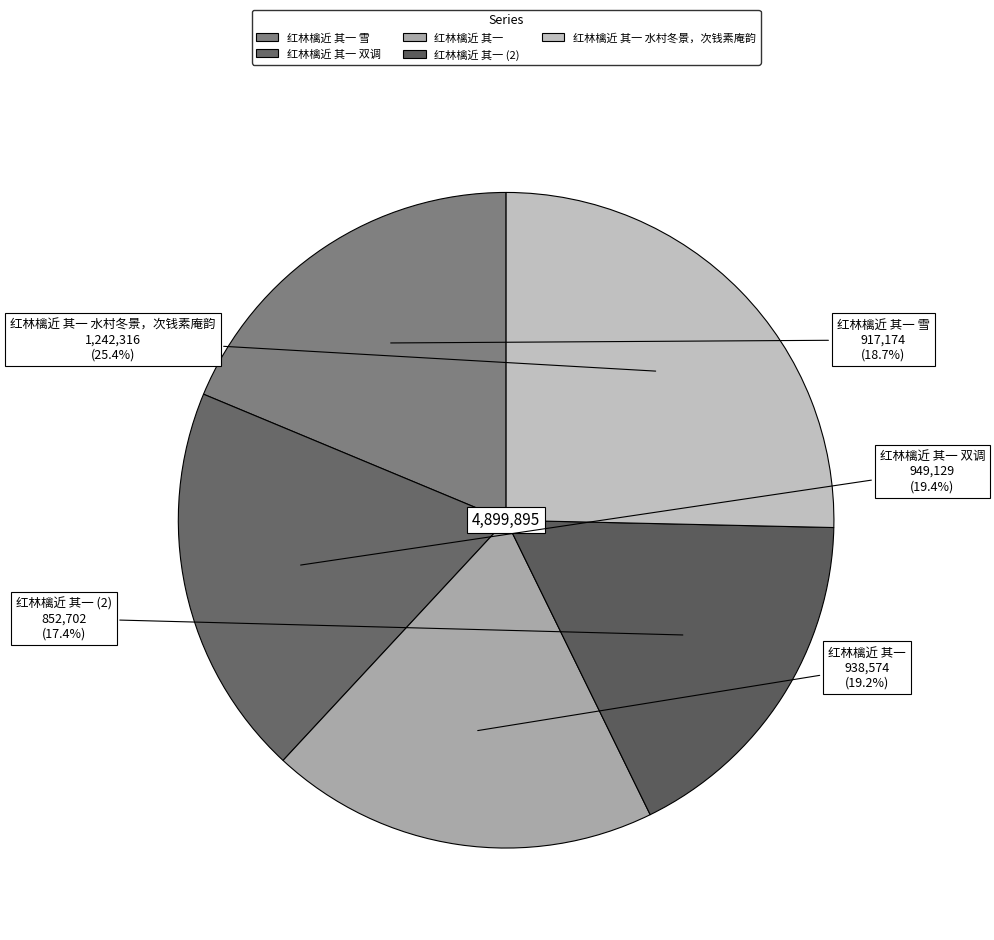

How many slices are in this pie chart?

5